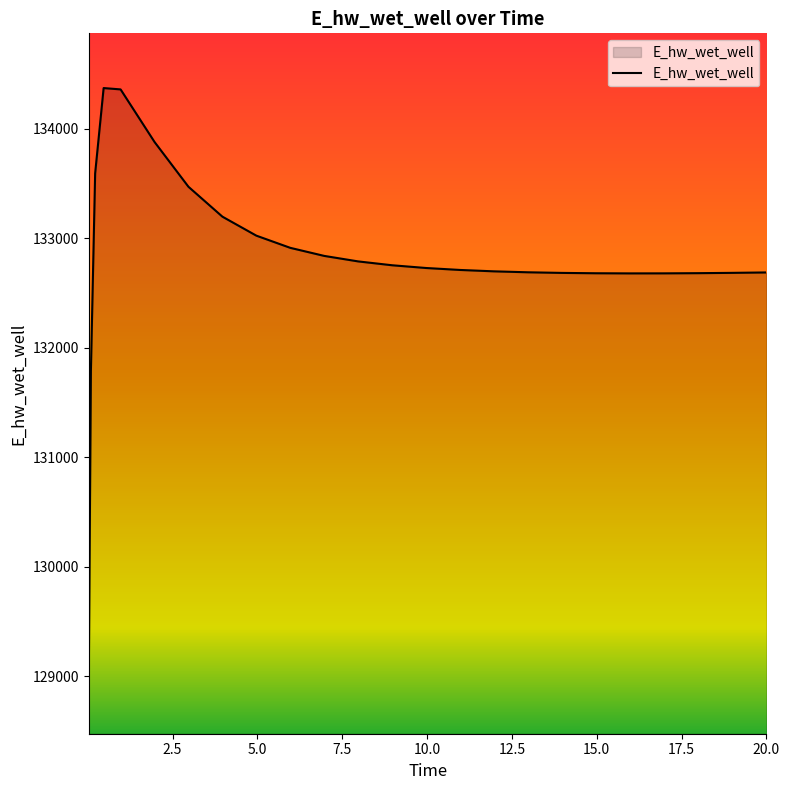

What is the minimum value shown in the chart?

128975.6